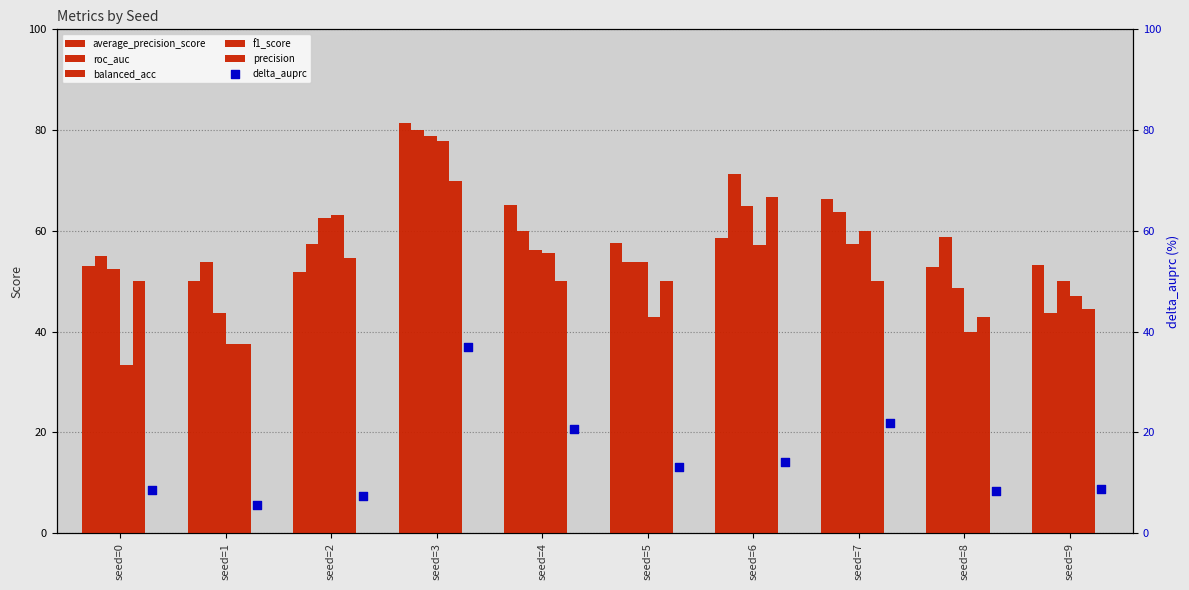

Is the value of roc_auc at seed=3 greater than the value of balanced_acc at seed=0?

Yes